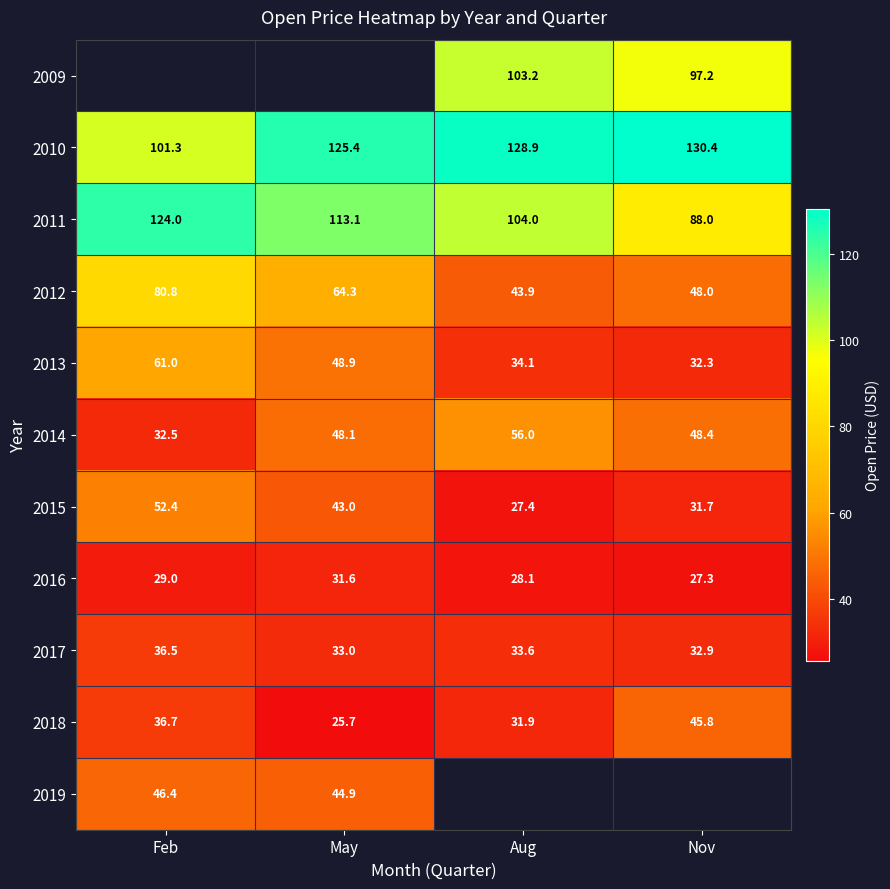

Rank the categories by 2015 value from highest to lowest.

Feb, May, Nov, Aug